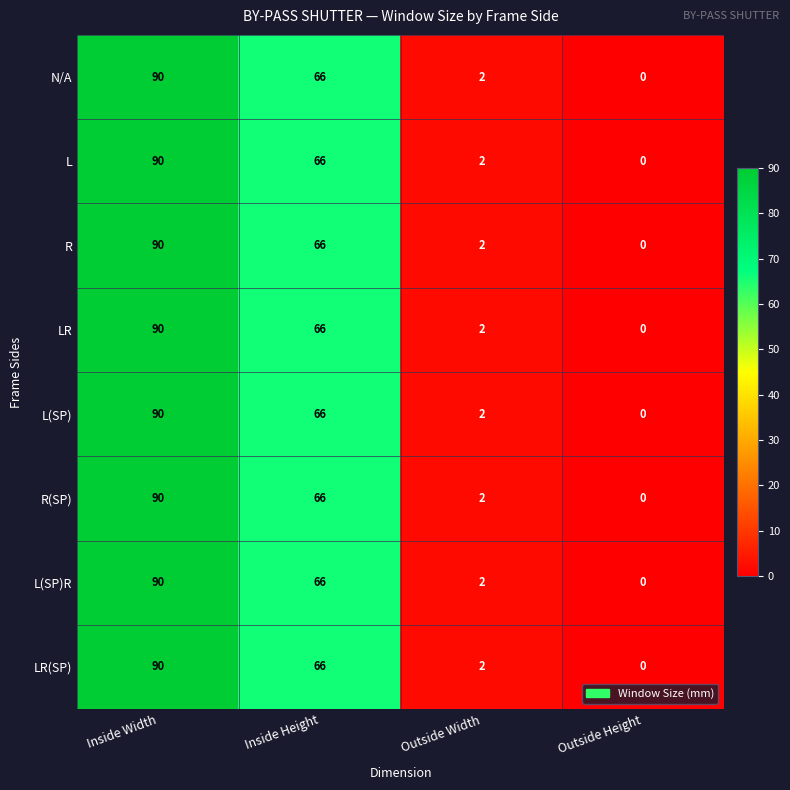

How many series are shown in this chart?

8